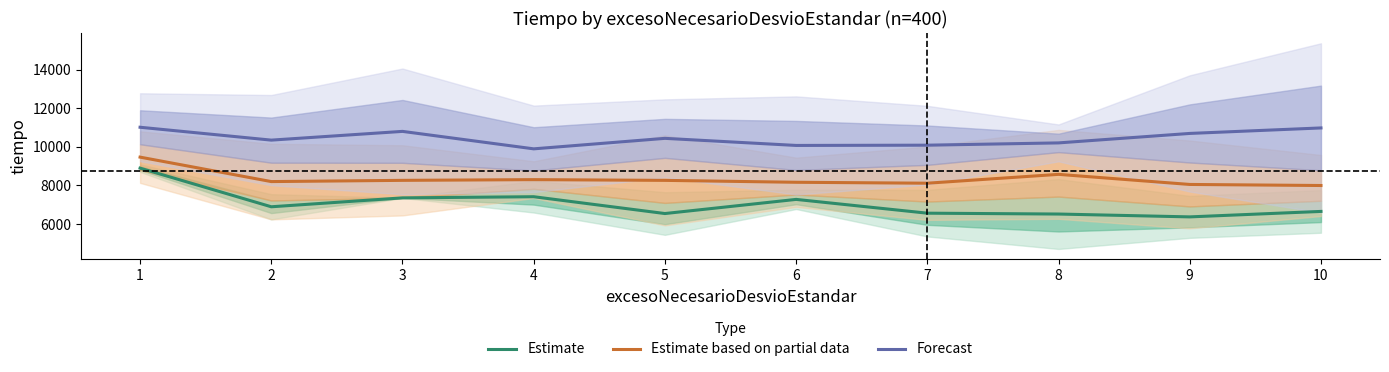

True or false: Estimate based on partial data and Estimate cross at least once.

False